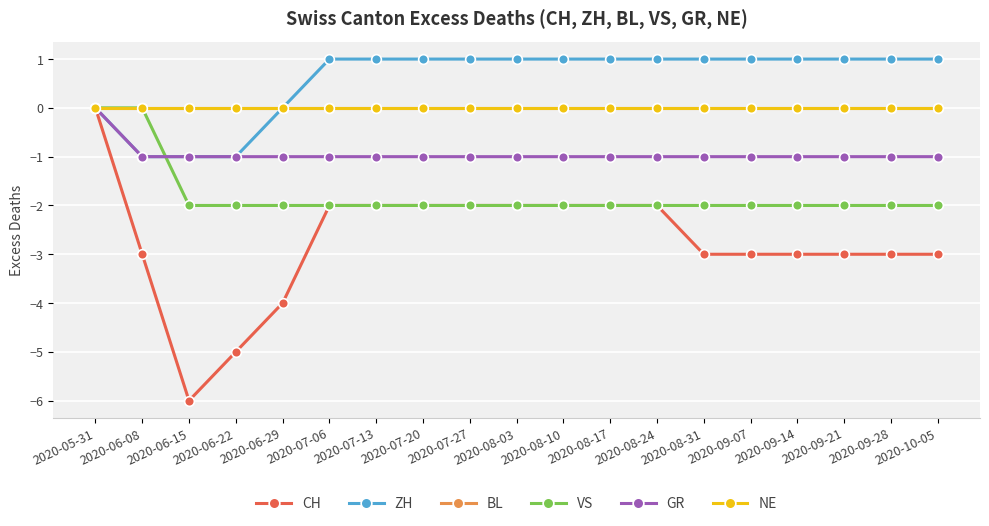

The GR series shows 0 at 2020-06-08. True or false?

False